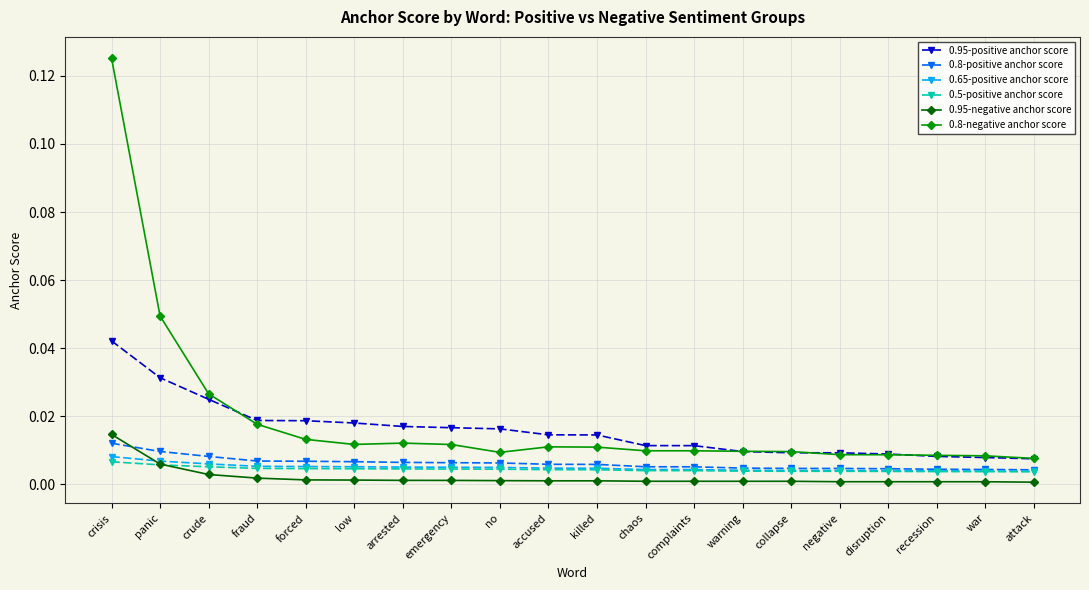

True or false: 0.8-positive anchor score and 0.8-negative anchor score intersect in this chart.

False